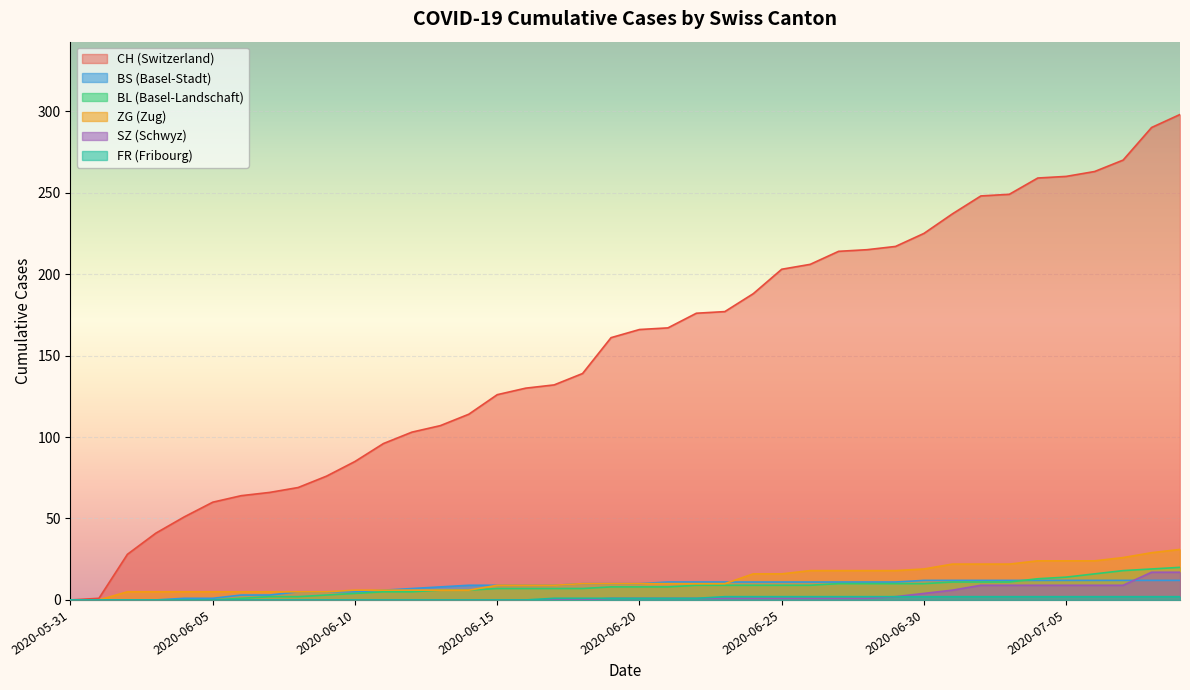

What is the approximate value of FR at 2020-06-17?

1